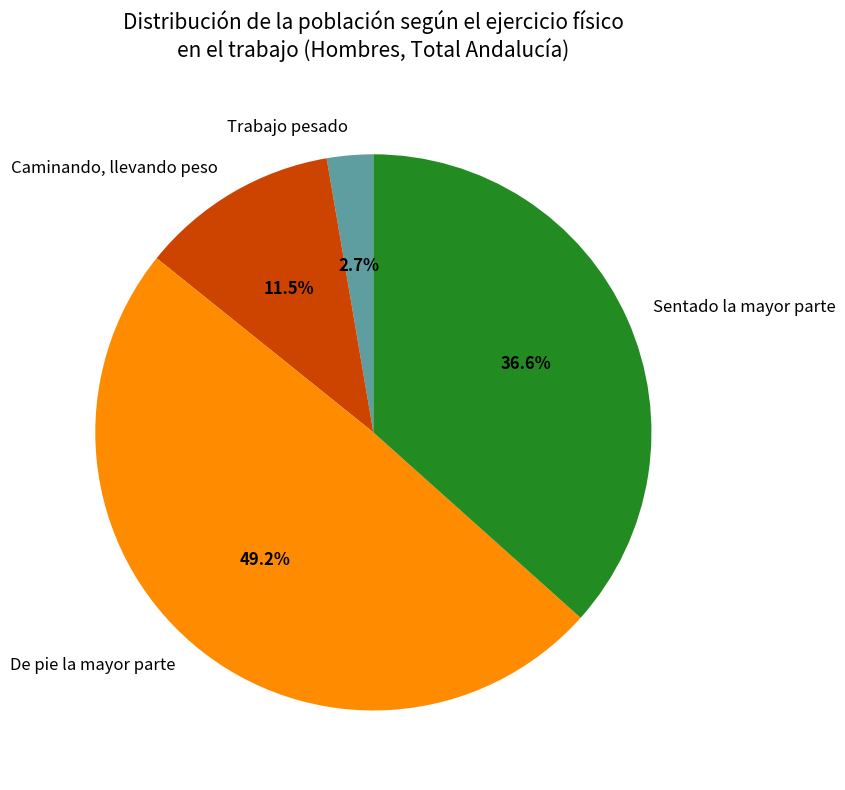

What percentage is the Sentado la mayor parte slice, to the nearest percent?

37%